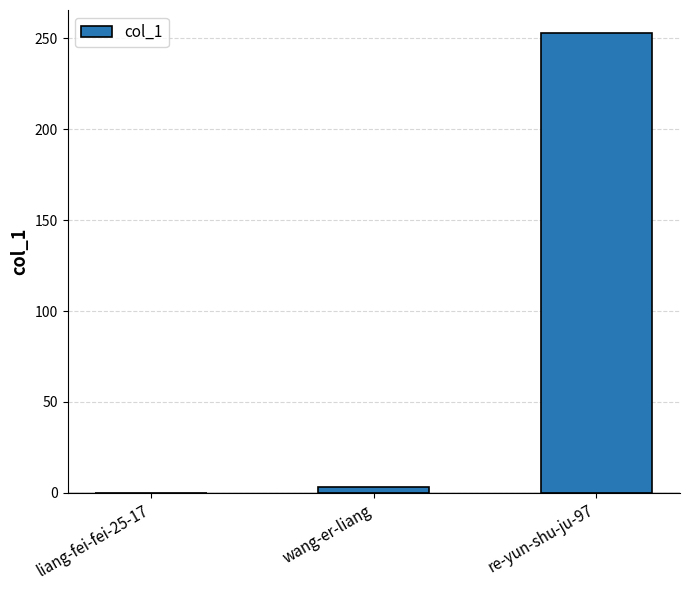

Are the bars horizontal?

No